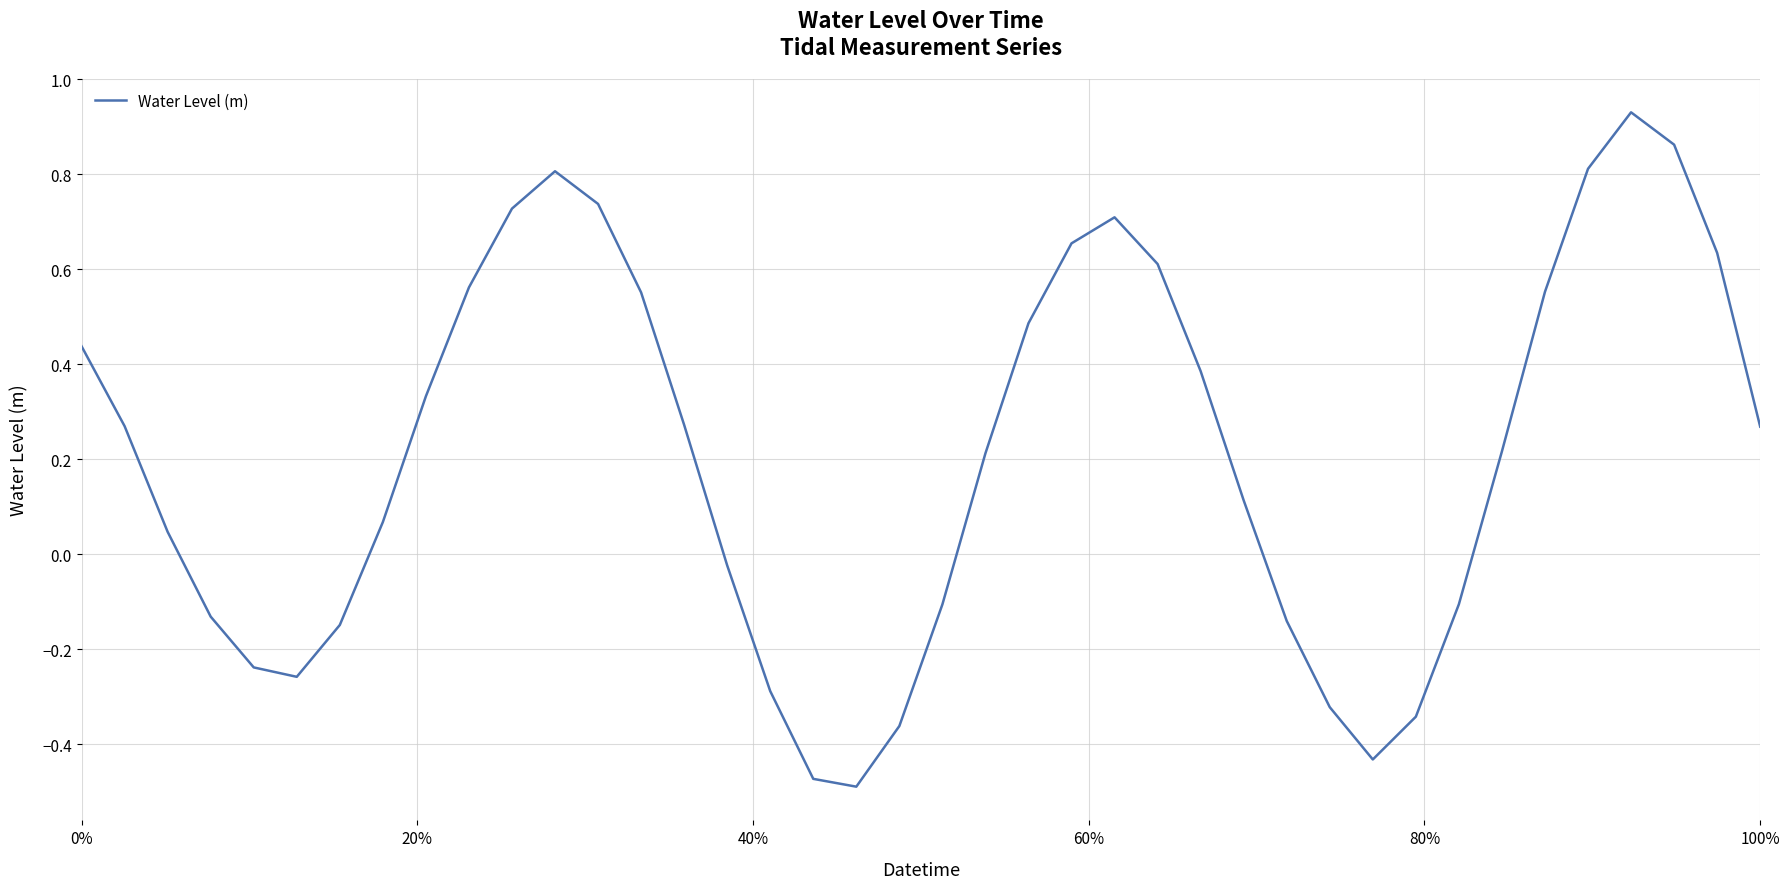

What is the difference between the maximum and minimum values?

1.4